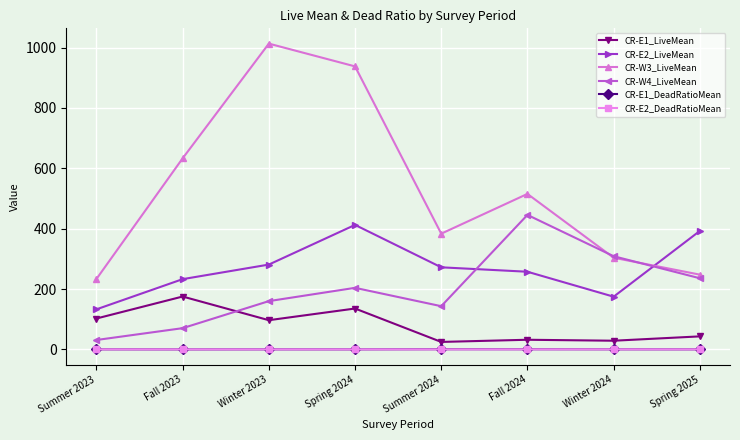

Is the value of CR-E2_LiveMean at Spring 2025 greater than the value of CR-E1_LiveMean at Spring 2025?

Yes